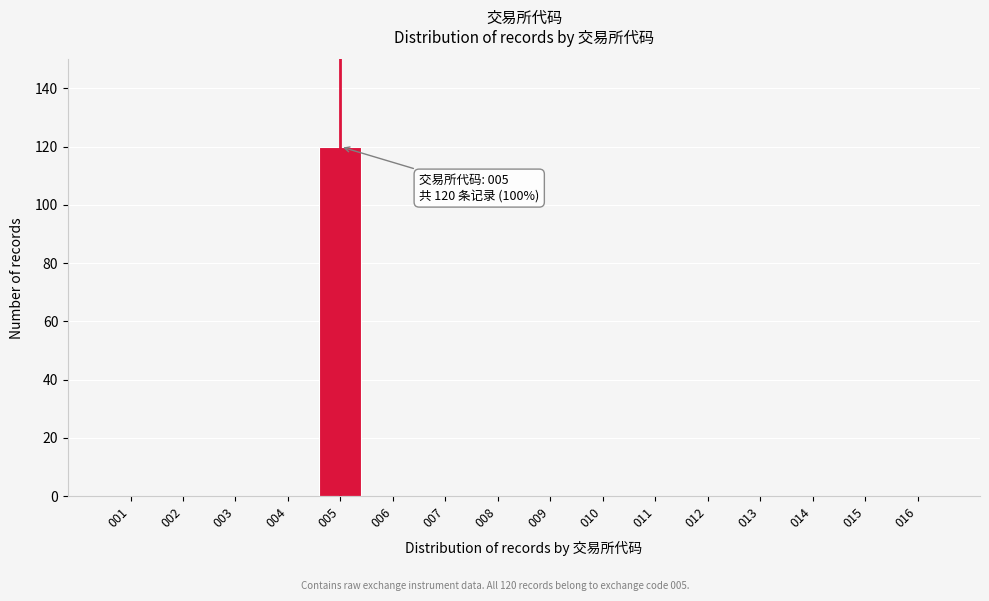

Reading left to right, extract all data points from this chart.

001=0	002=0	003=0	004=0	005=120	006=0	007=0	008=0	009=0	010=0	011=0	012=0	013=0	014=0	015=0	016=0